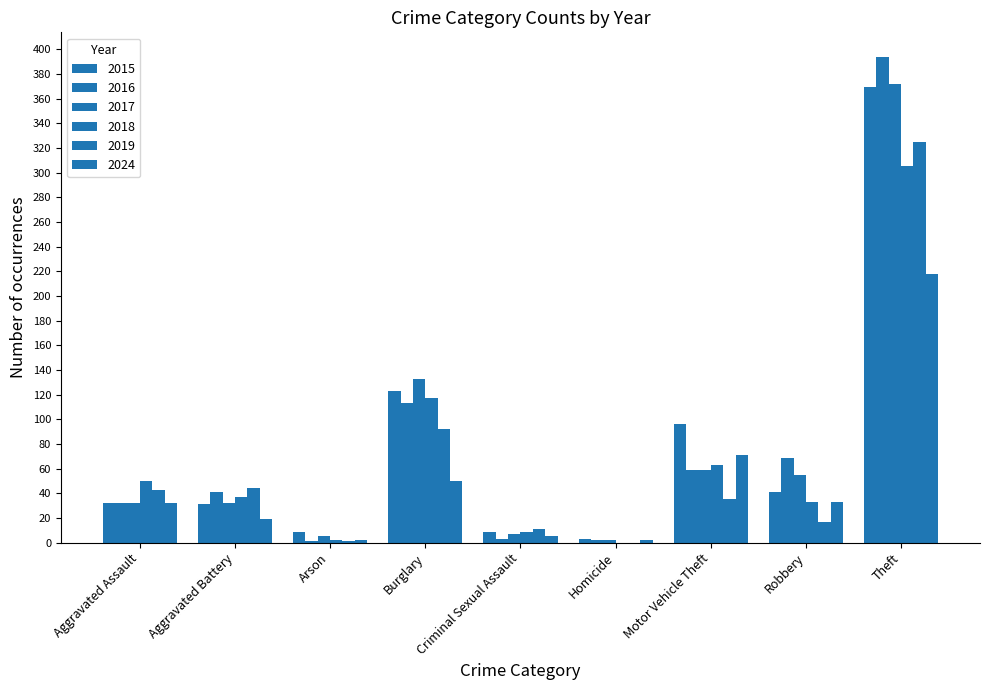

How many categories are shown in the chart?

9